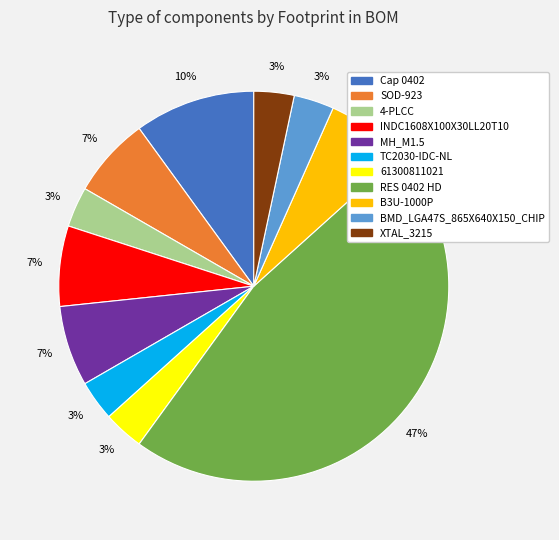

What is the largest slice in the pie chart?

RES 0402 HD